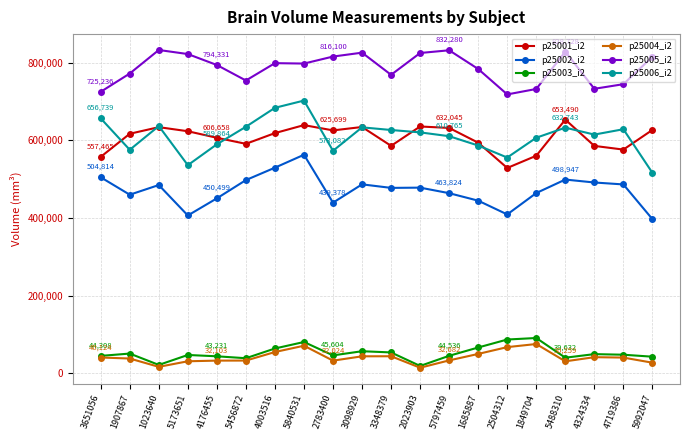

True or false: p25005_i2 and p25001_i2 intersect in this chart.

False